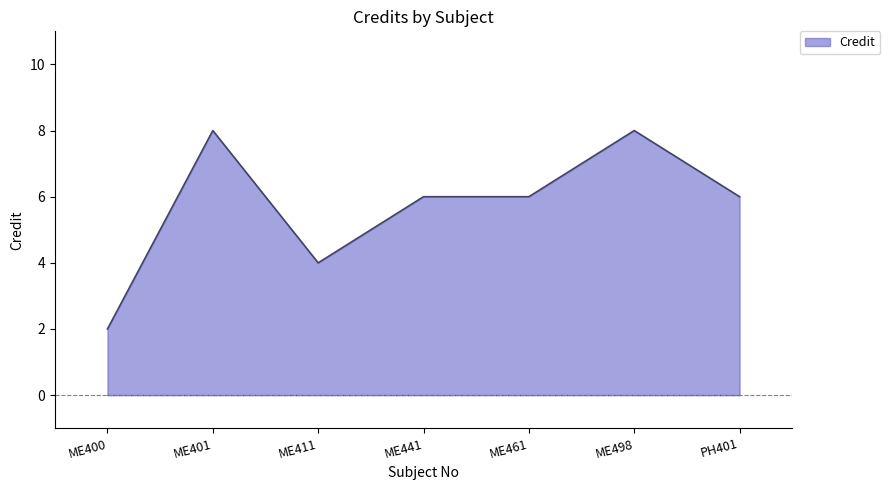

True or false: the data shows 4 at ME498.

False